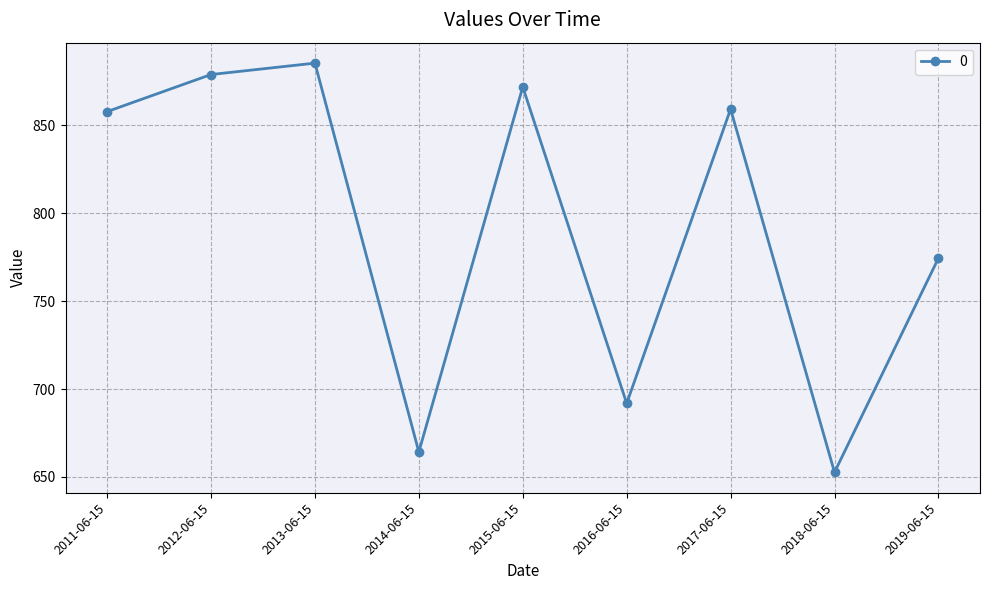

Reading left to right, what are all the values shown in this chart?

2011-06-15=857.7	2012-06-15=878.8	2013-06-15=885.3	2014-06-15=664.2	2015-06-15=871.8	2016-06-15=691.8	2017-06-15=859.2	2018-06-15=652.7	2019-06-15=774.4